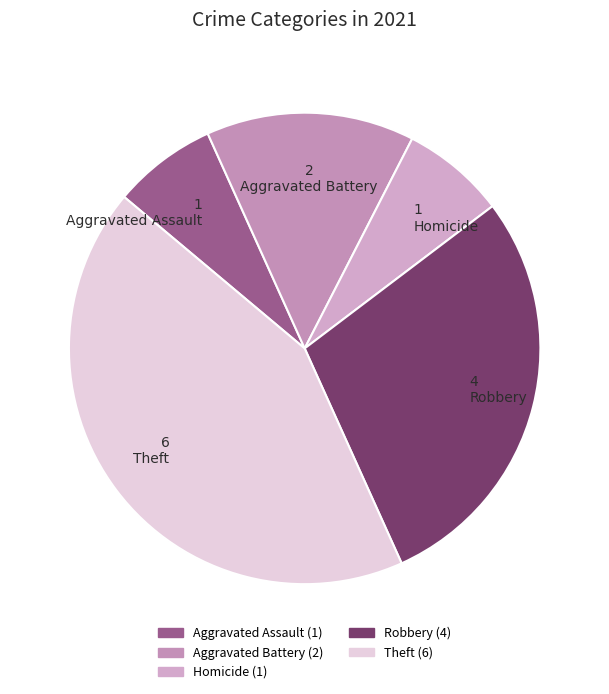

Is it true that Aggravated Battery is 2% of the pie?

False